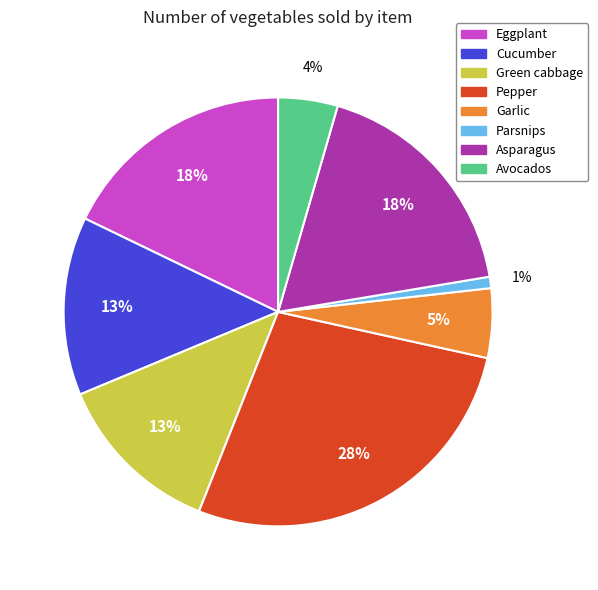

Is it true that Garlic is 1% of the pie?

False